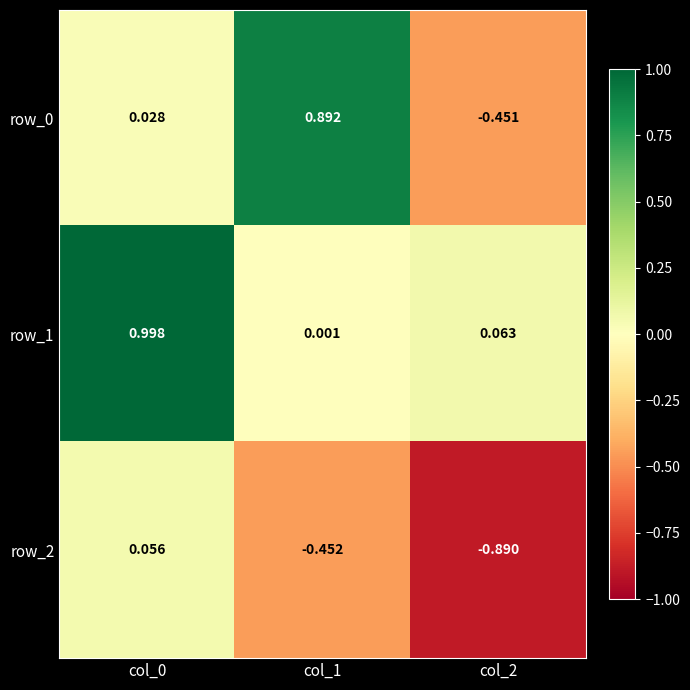

Is the value of row_1 at col_1 greater than the value of row_0 at col_0?

No